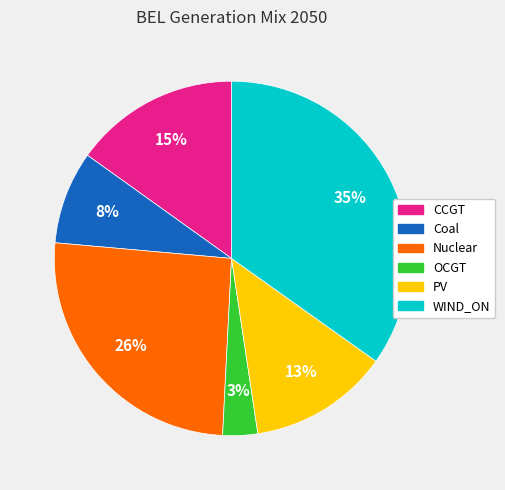

Does any single category account for the majority?

No